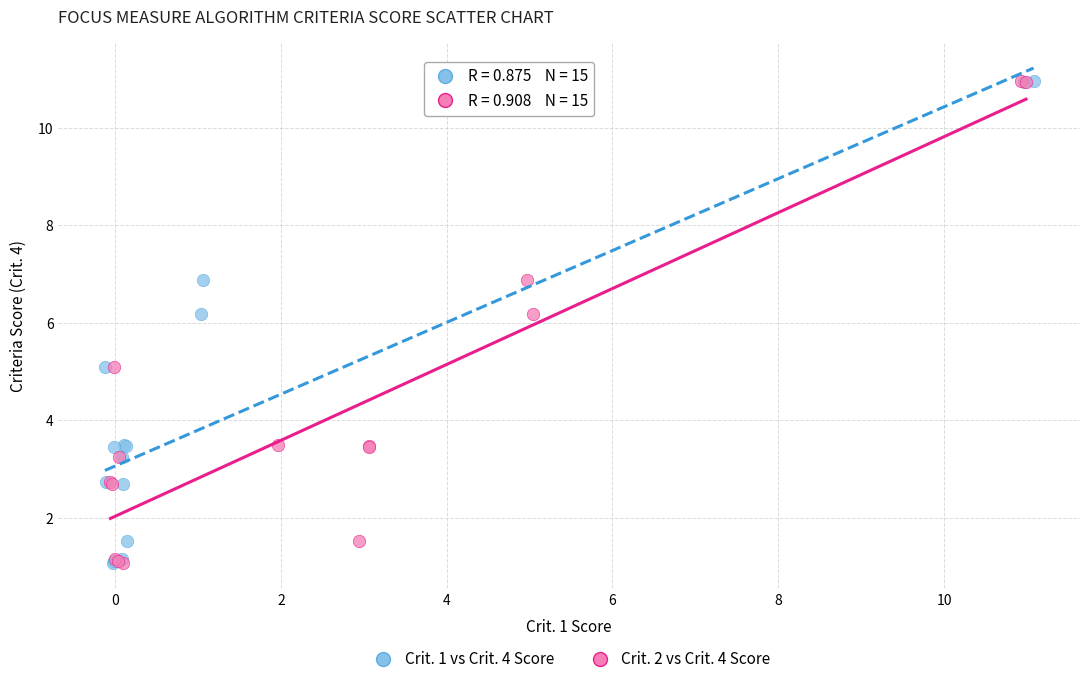

What are all the series names shown in the legend?

Crit. 1 vs Crit. 4 Score, Crit. 2 vs Crit. 4 Score